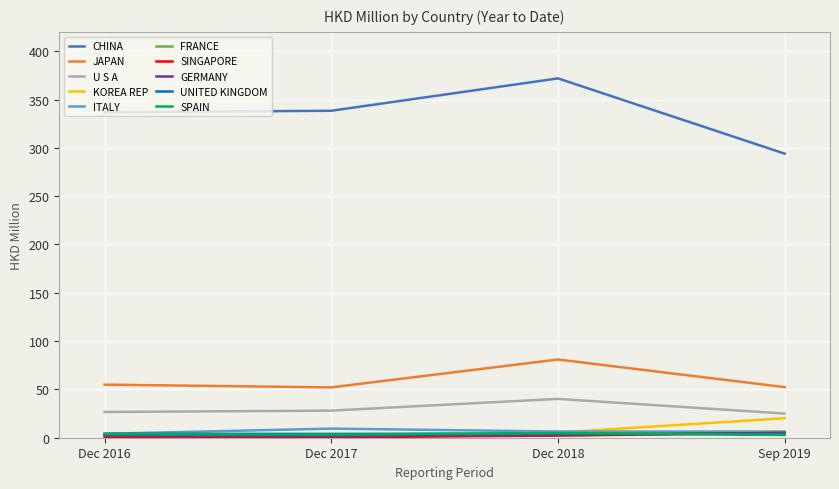

True or false: CHINA and SPAIN cross at least once.

False